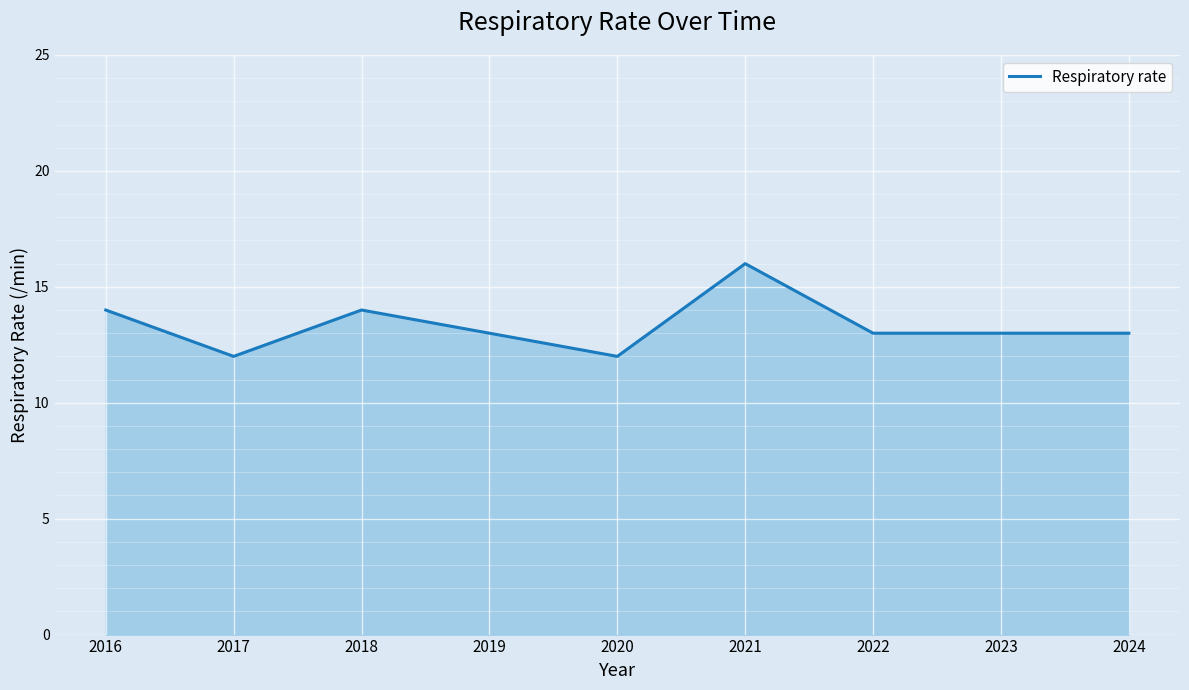

The value at 2018 is 6. True or false?

False